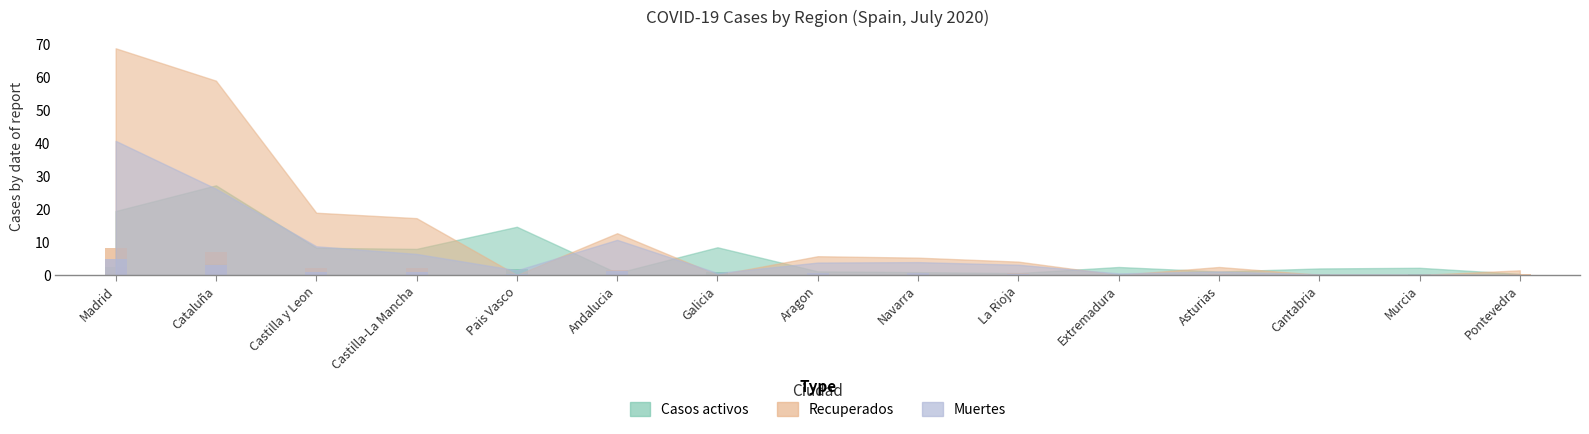

What is the value of the Casos activos bar at the 12th from the left?

0.1